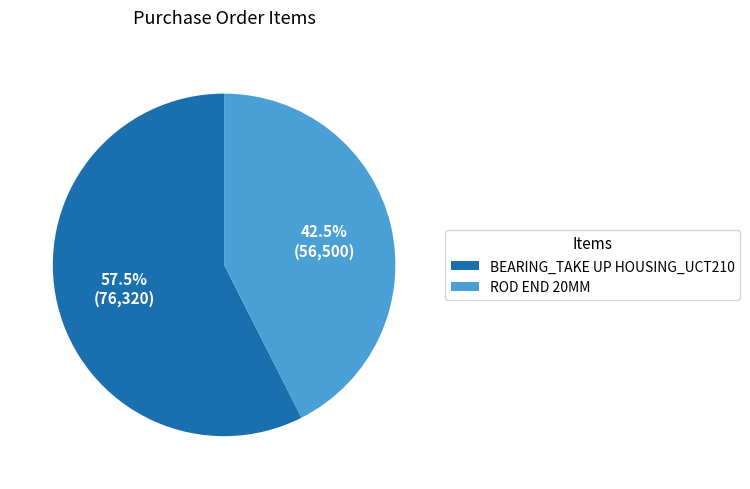

What percentage is NOT represented by ROD END 20MM?

57.5%